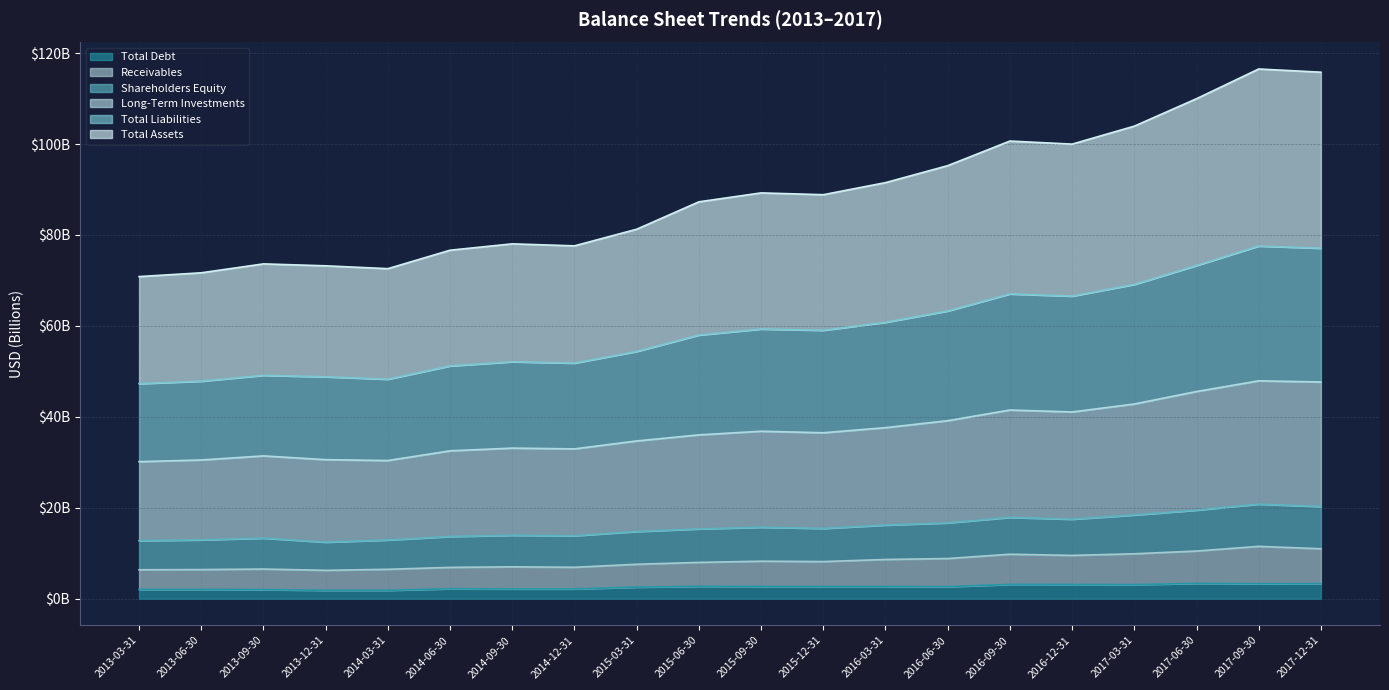

Is the value of Total Liabilities at 2014-03-31 greater than the value of Shareholders Equity at 2015-06-30?

Yes